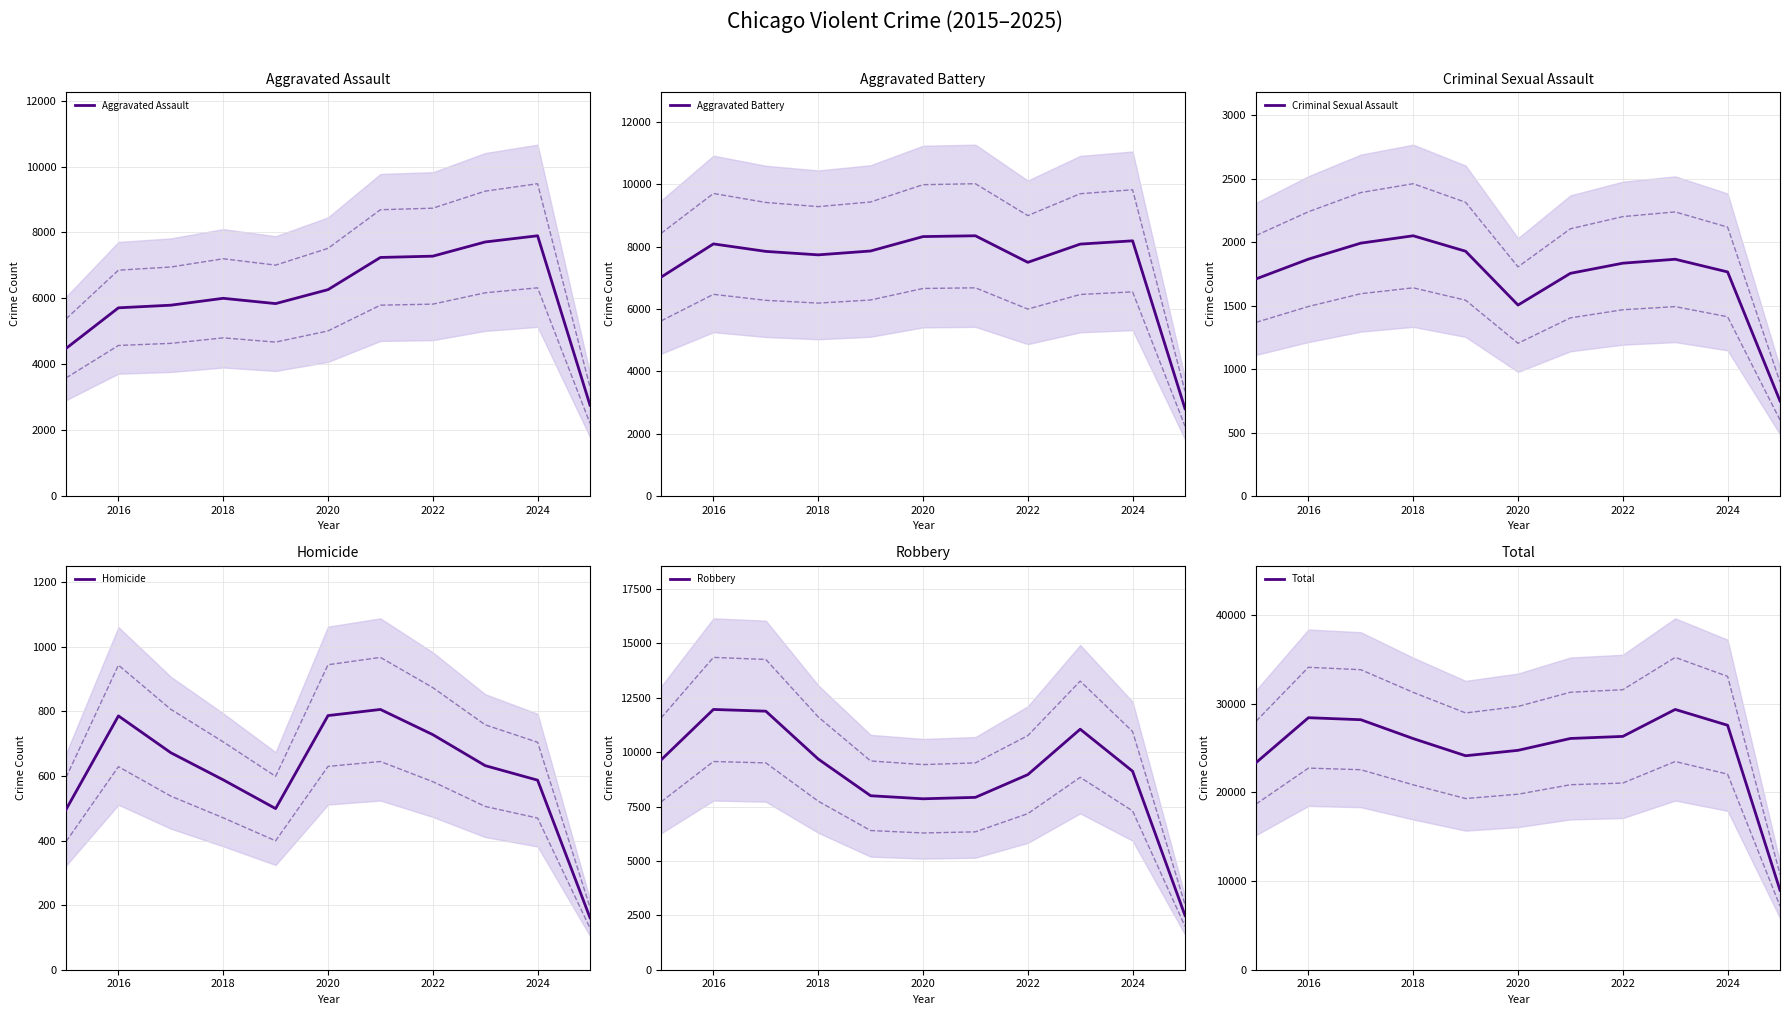

The Aggravated Assault series shows 10136 at 2018. True or false?

False